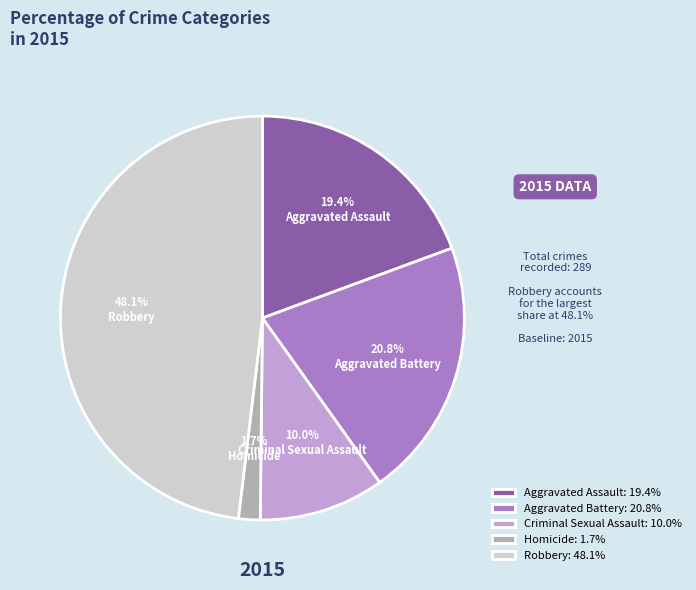

To the nearest percent, what is the combined percentage of Homicide and Criminal Sexual Assault?

12%